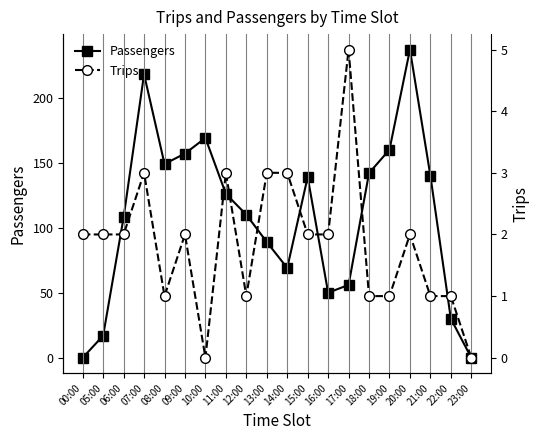

What is the label of the 10th point from the right?

14:00